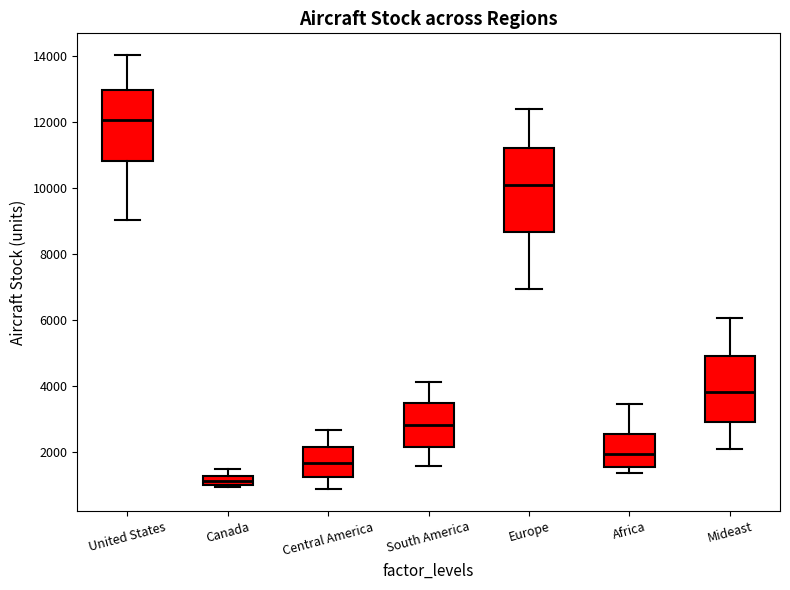

Where does the upper whisker of the box for Africa end on the y-axis? The values are not printed on the chart, so give them approximately, as read against the axis.

3400